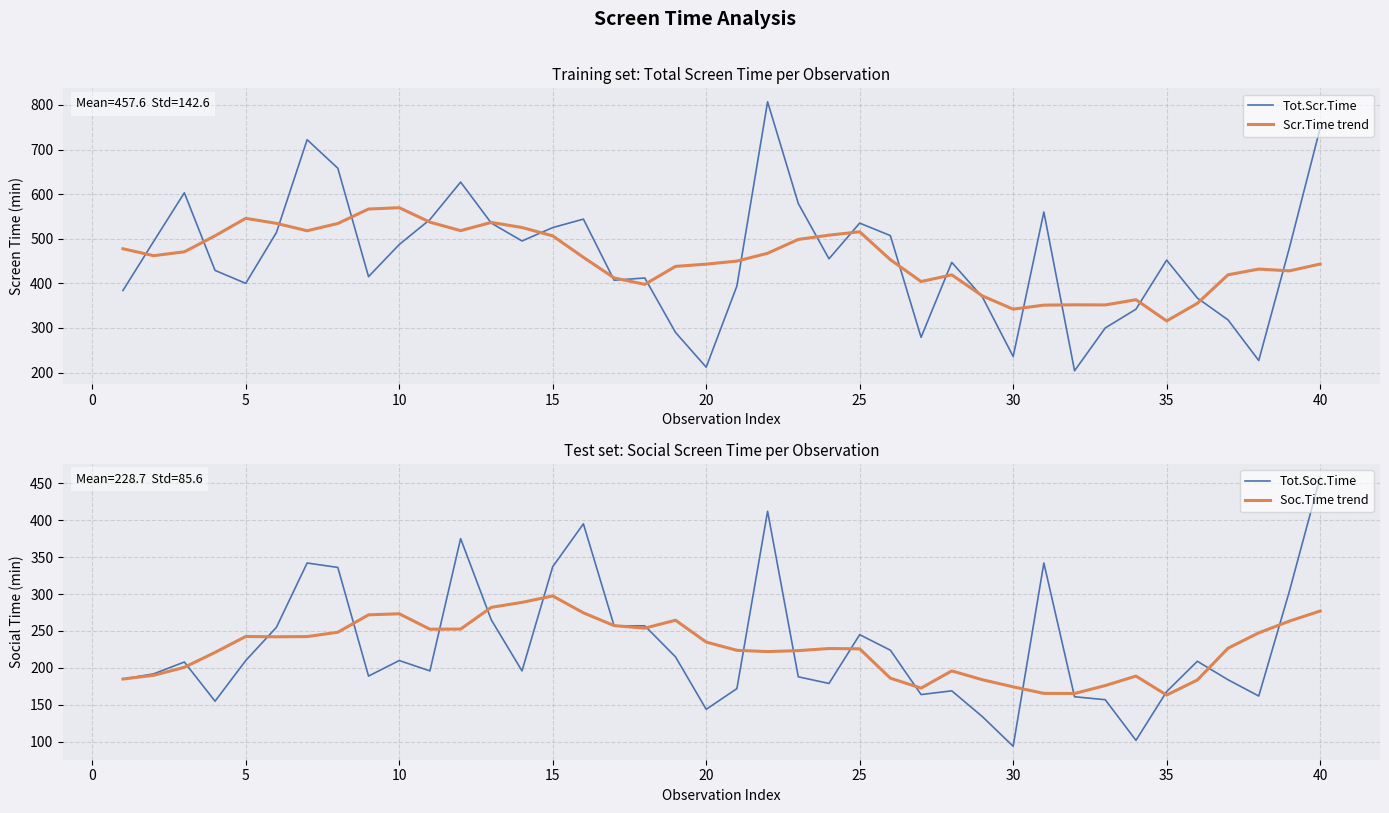

What is the highest value of the Tot.Scr.Time series?

807.0